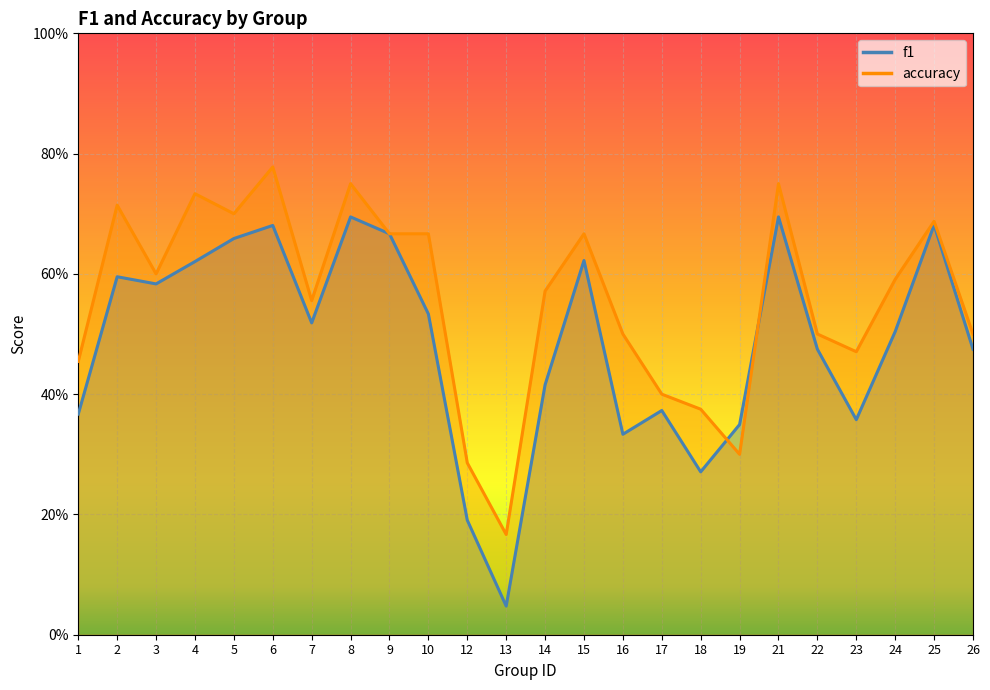

In accuracy, how many points are higher than both neighbors (excluding endpoints)?

7